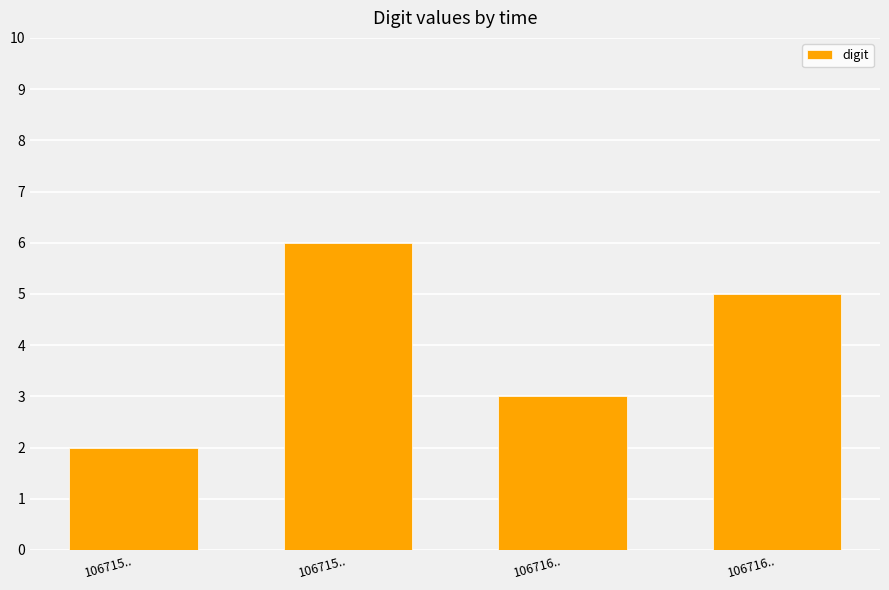

Reading left to right, transcribe all the data shown in this chart.

2	6	3	5